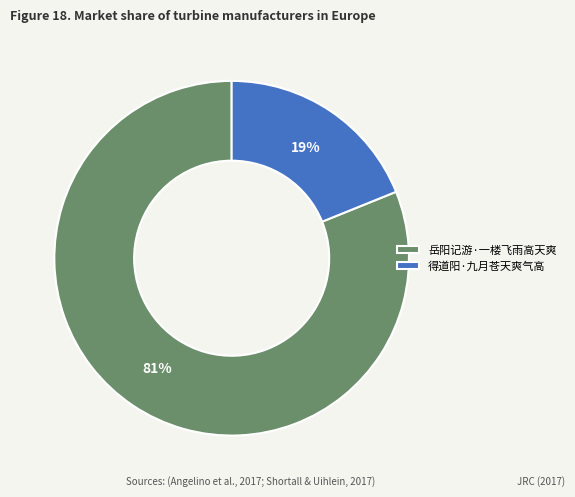

Combined, do 岳阳记游·一楼飞雨高天爽 and 得道阳·九月苍天爽气高 account for over 50%?

Yes